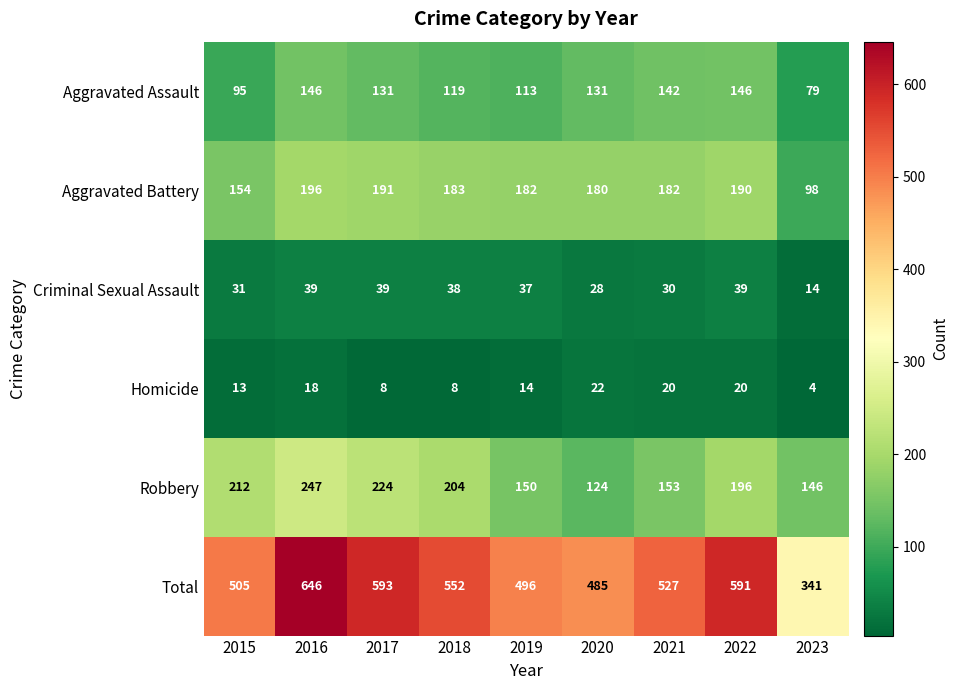

What is the minimum value shown in the chart?

4